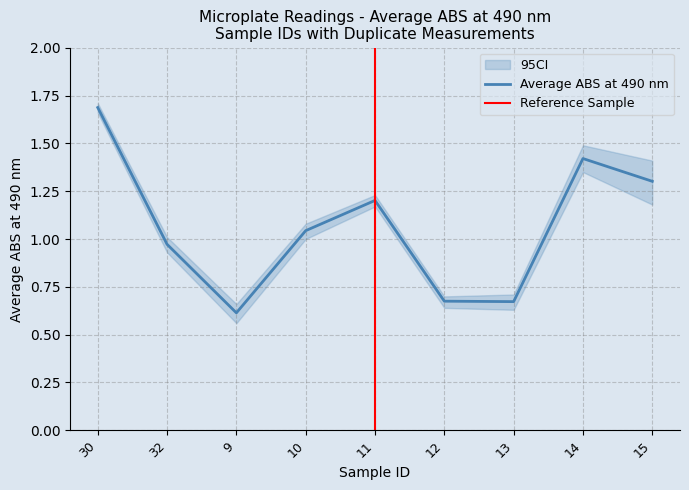

At which label does Average ABS at 490 nm first exceed 1?

30